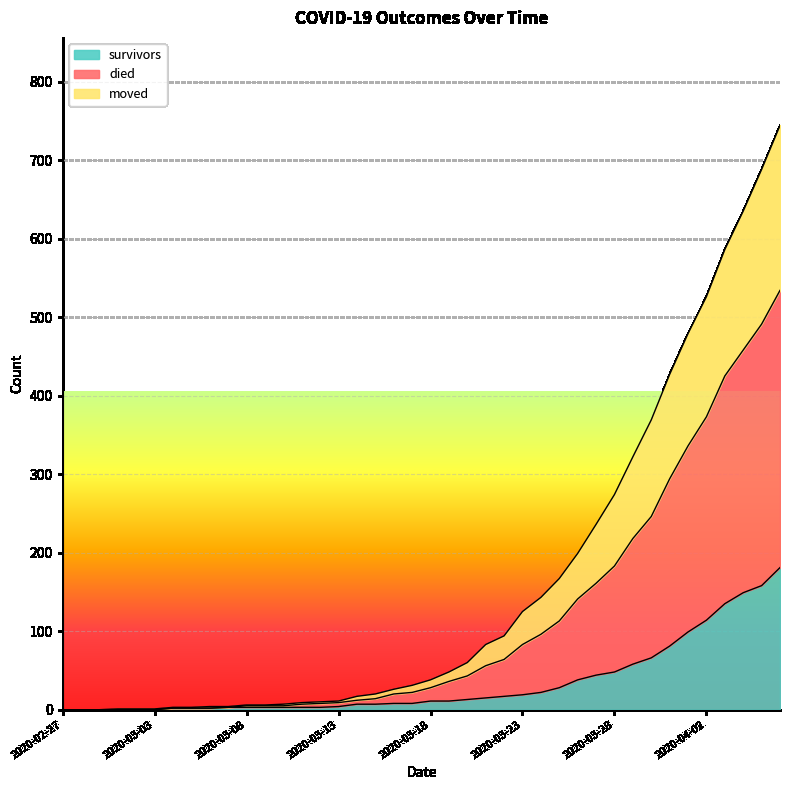

True or false: moved has more than 1 points higher than both neighbors.

False